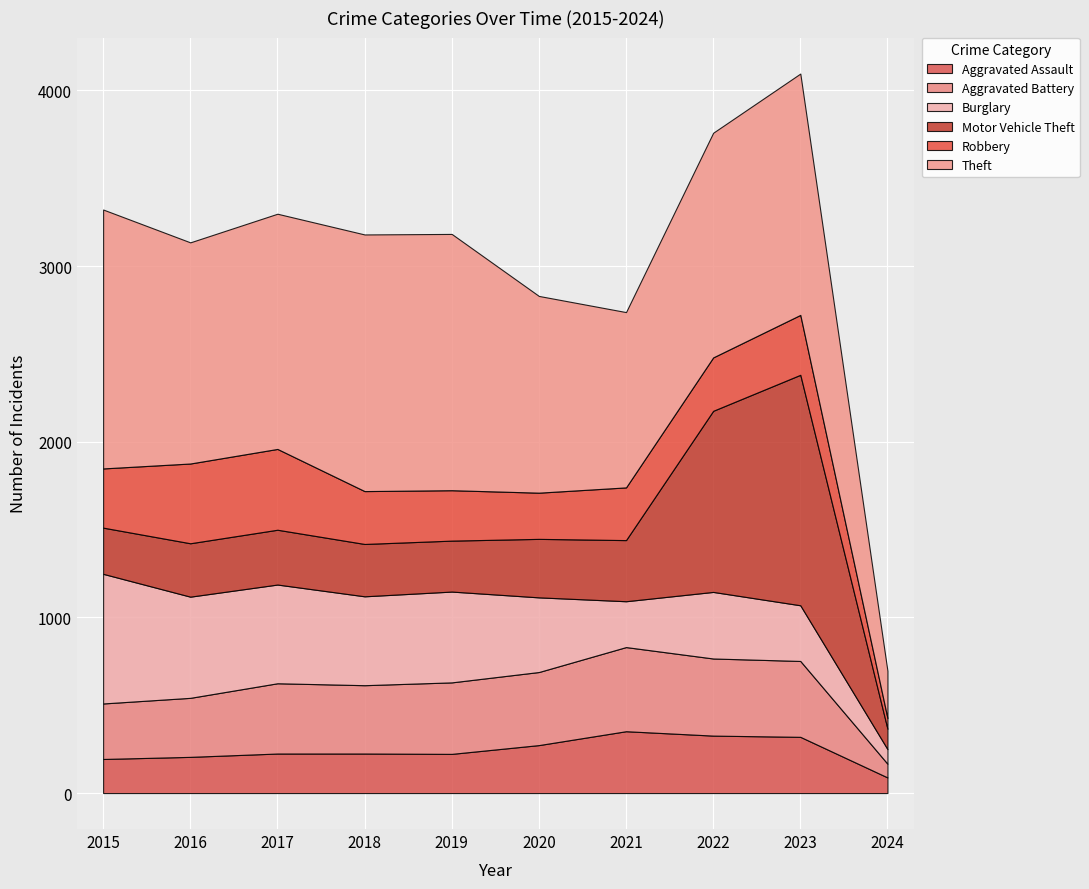

The Aggravated Battery series shows 439 at 2022. True or false?

True